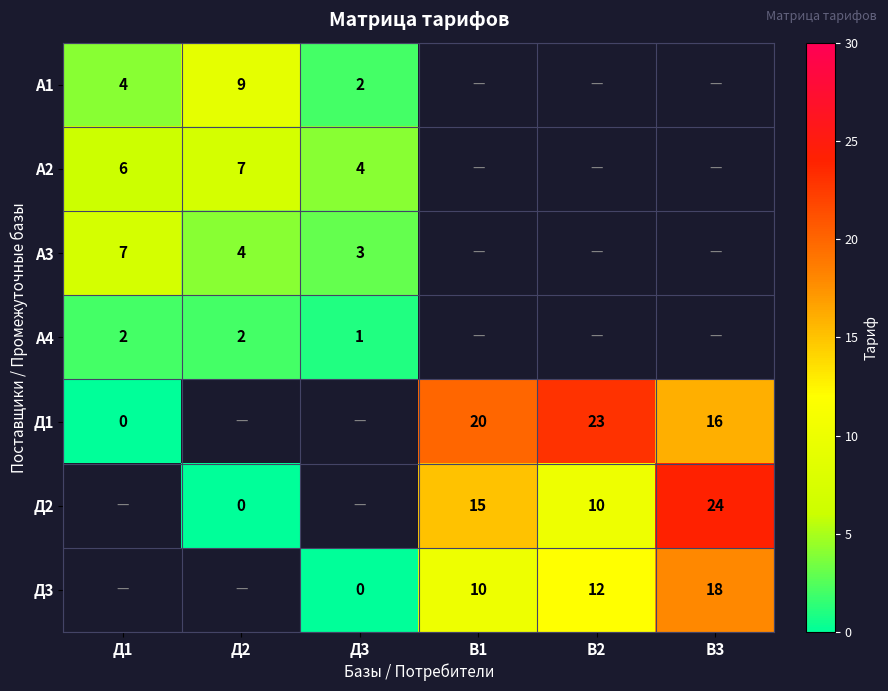

The А2 series shows 7 at Д2. True or false?

True